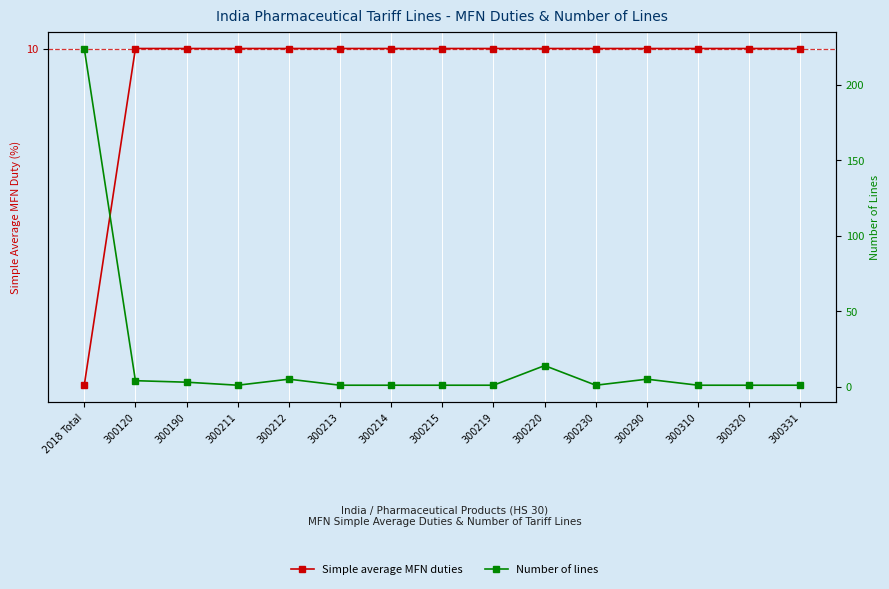

What is the sum of all Simple average MFN duties values?

149.9